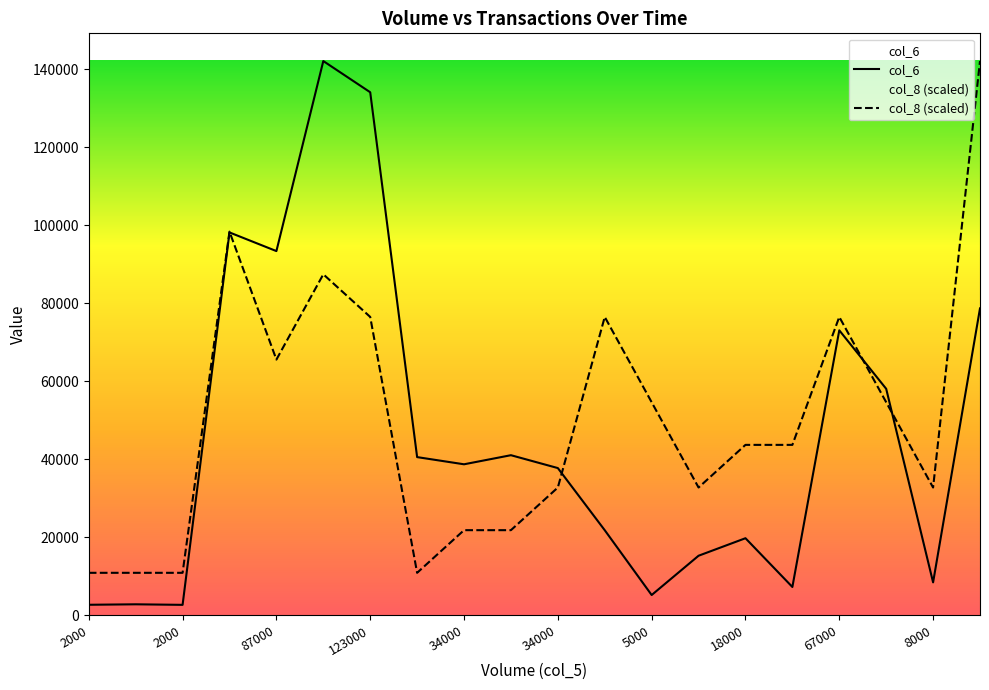

How many lines are shown in the chart?

2